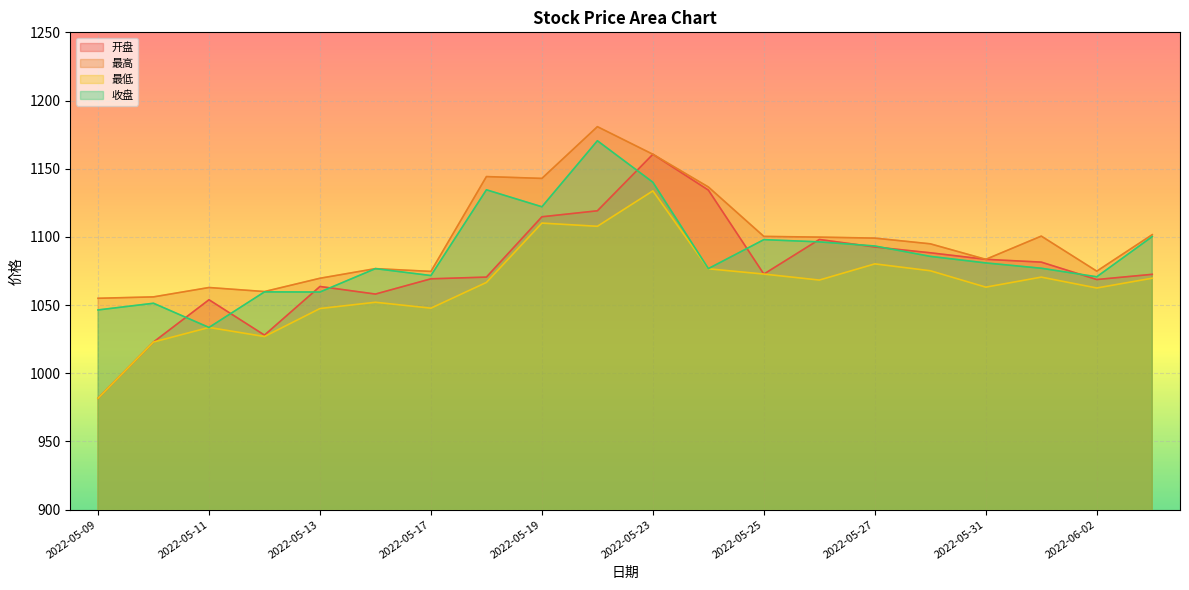

True or false: 最低 and 开盘 intersect in this chart.

False